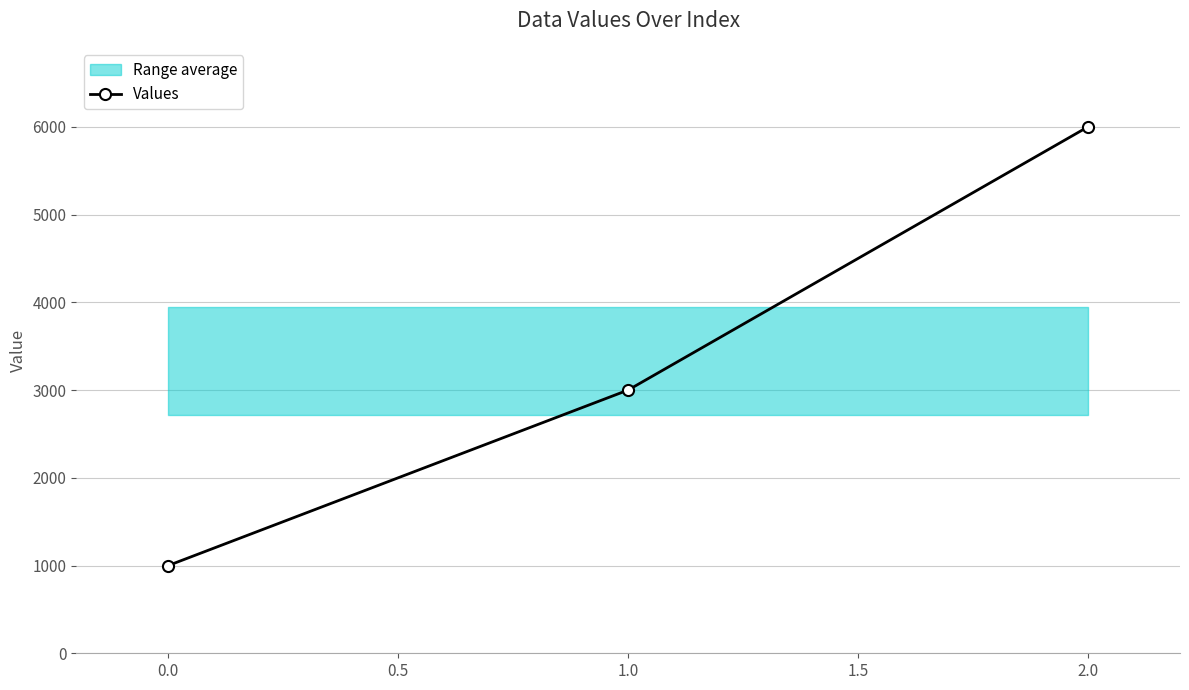

What is the value of the Values point at the 2nd from the left?

3000